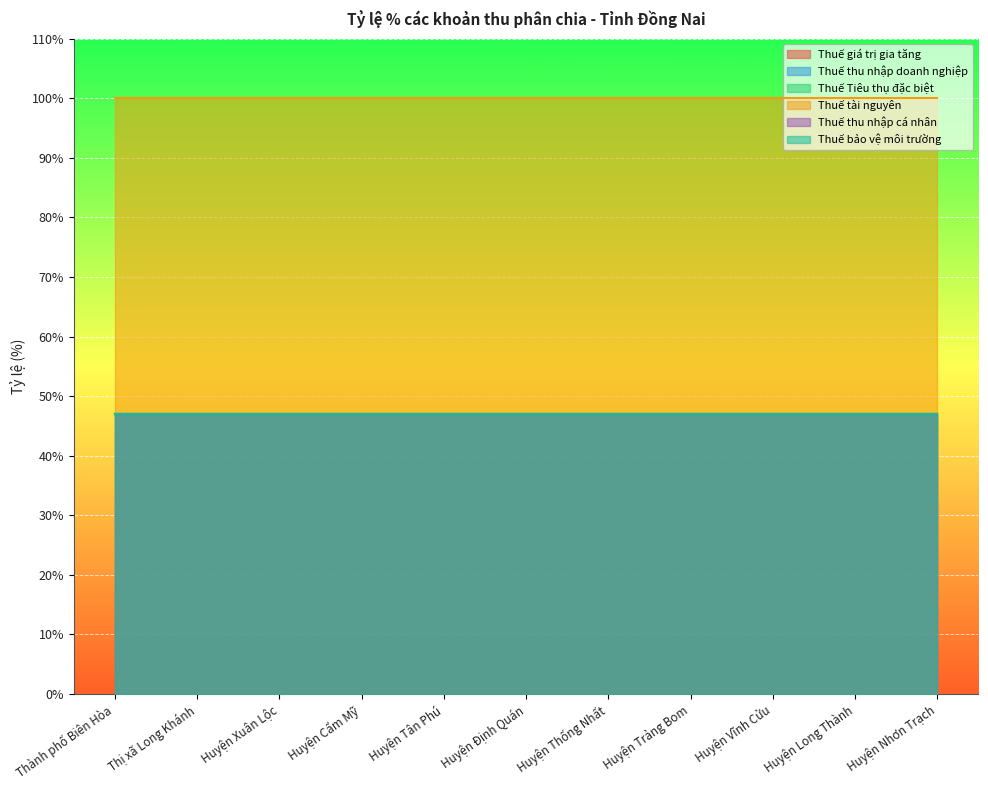

What is the sum of all Thuế tài nguyên values?

1100